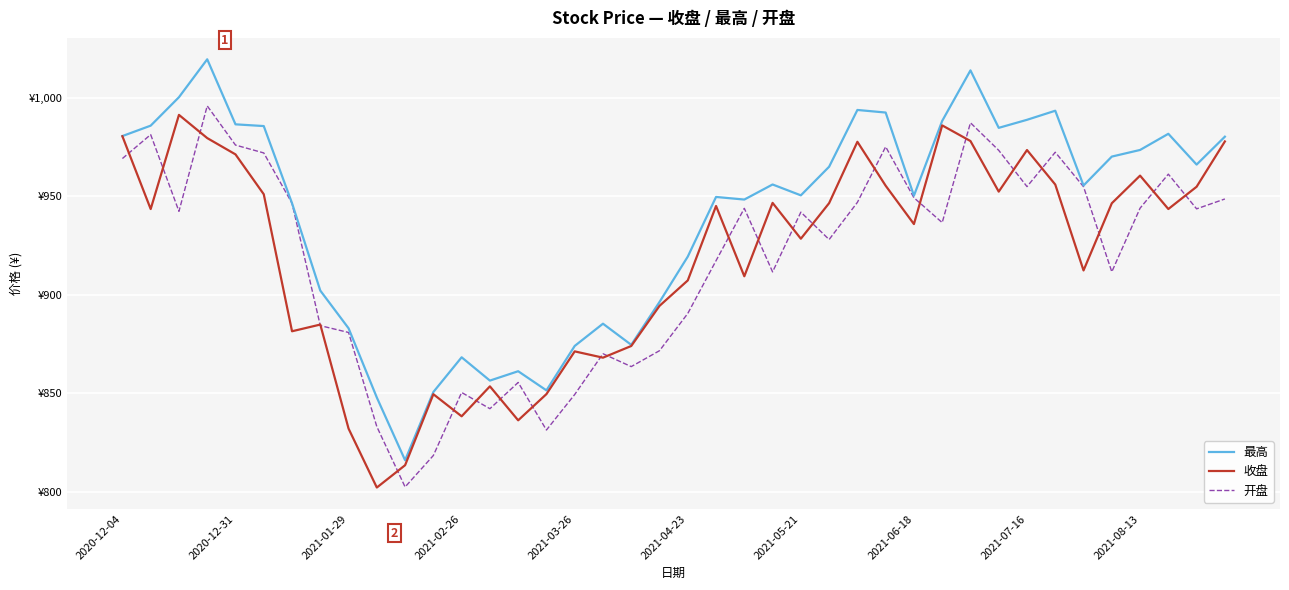

What are all the series names shown in the legend?

最高, 收盘, 开盘